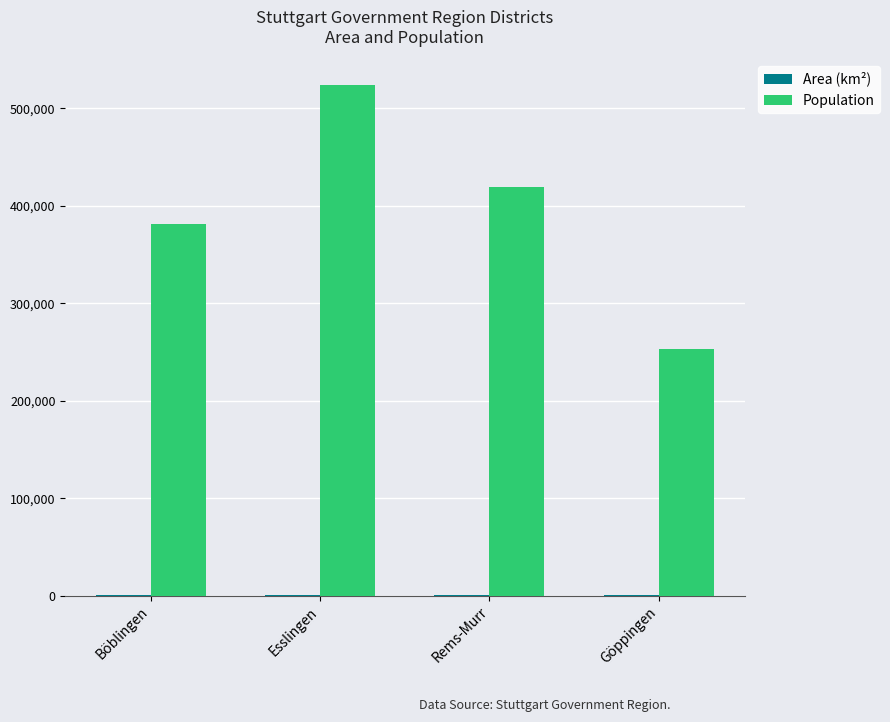

What is the total value across all series at Göppingen?

253391.4